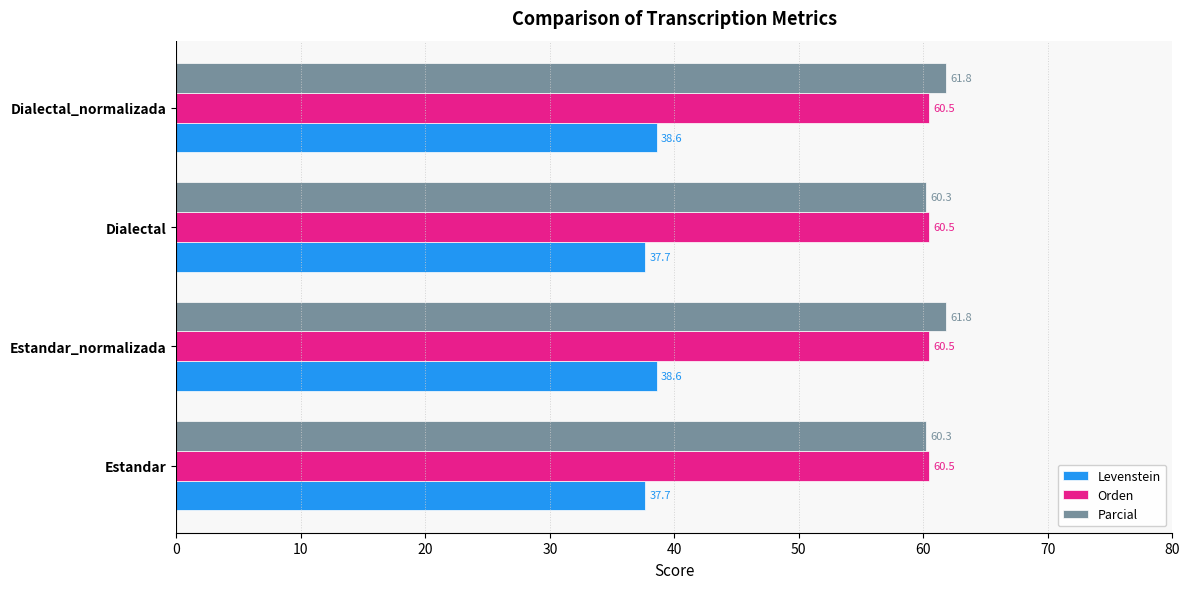

At how many categories does at least one series exceed 42?

4